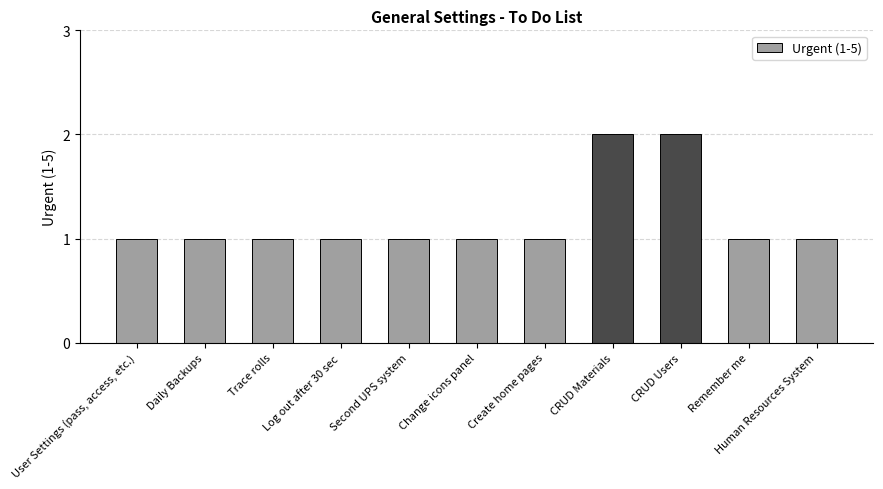

The value at CRUD Materials is 4. True or false?

False